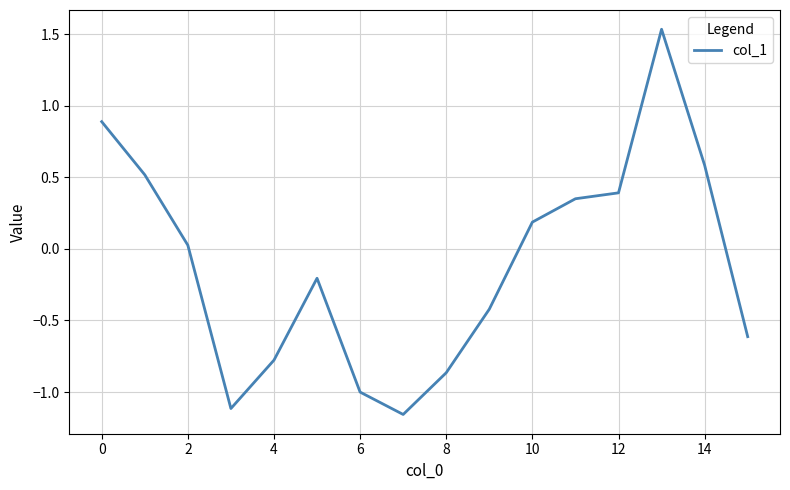

What is the sum of all values?

-1.7